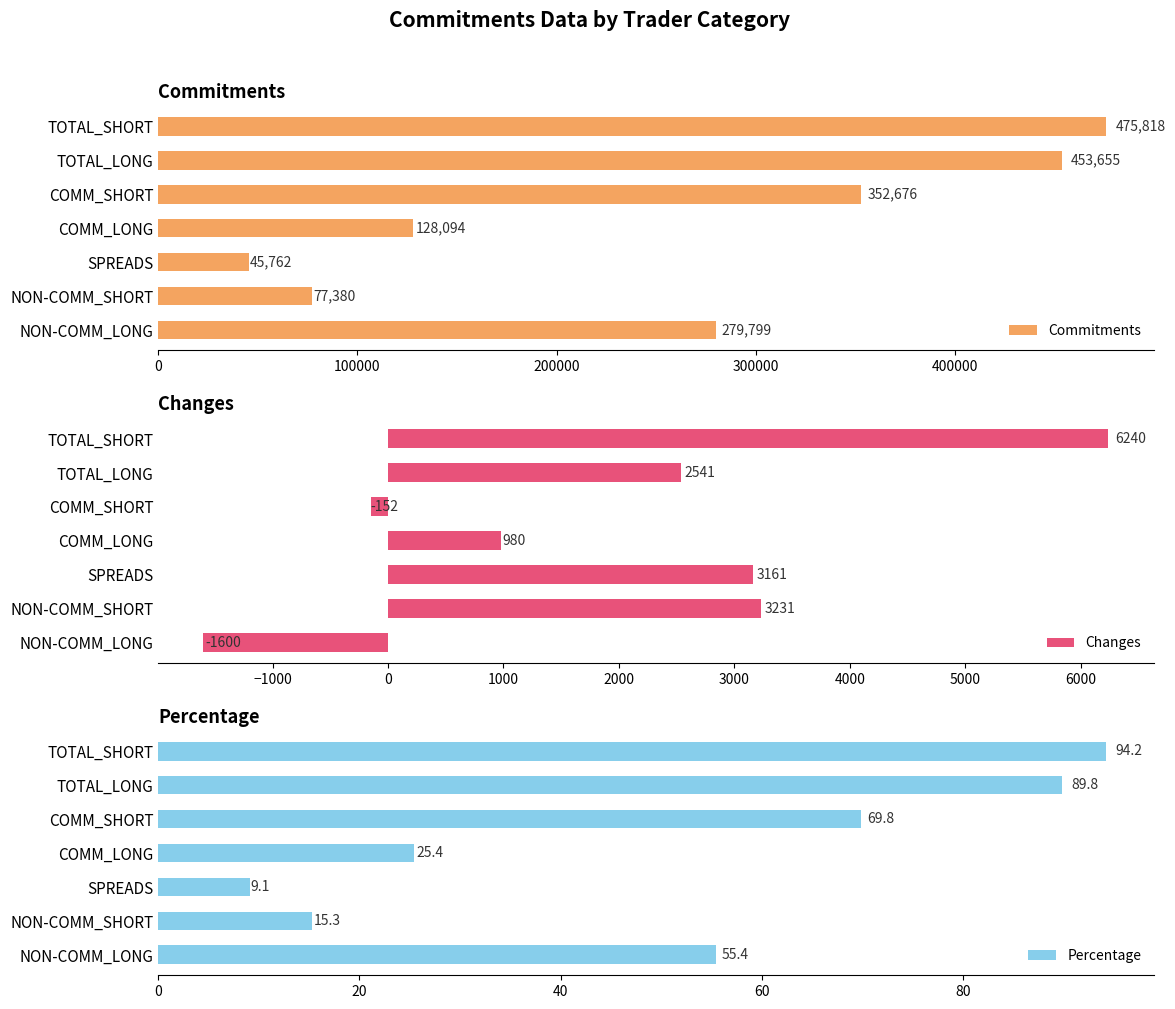

True or false: Commitments has a value of 77380 at NON-COMM_SHORT.

True